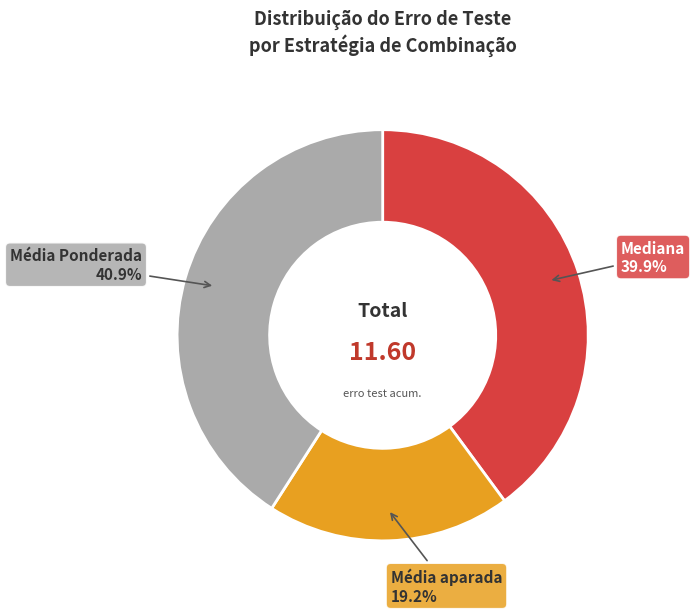

Do Média aparada and Mediana together represent more than half of the pie?

Yes